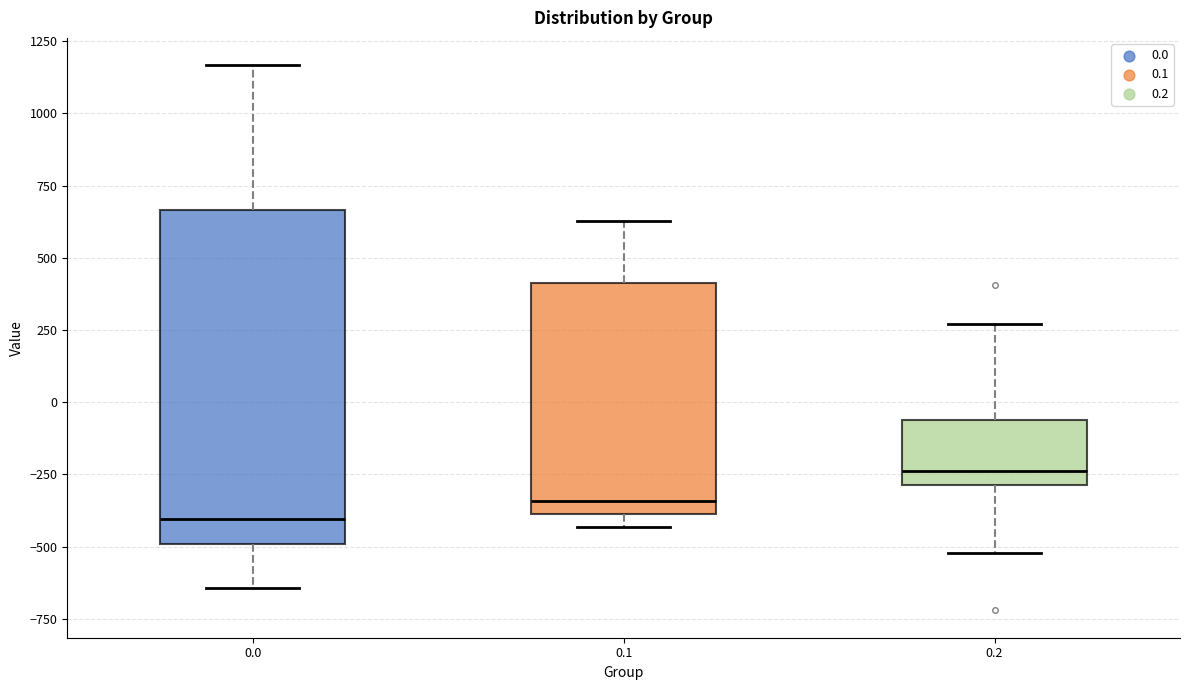

Which box's median line is the highest?

0.2